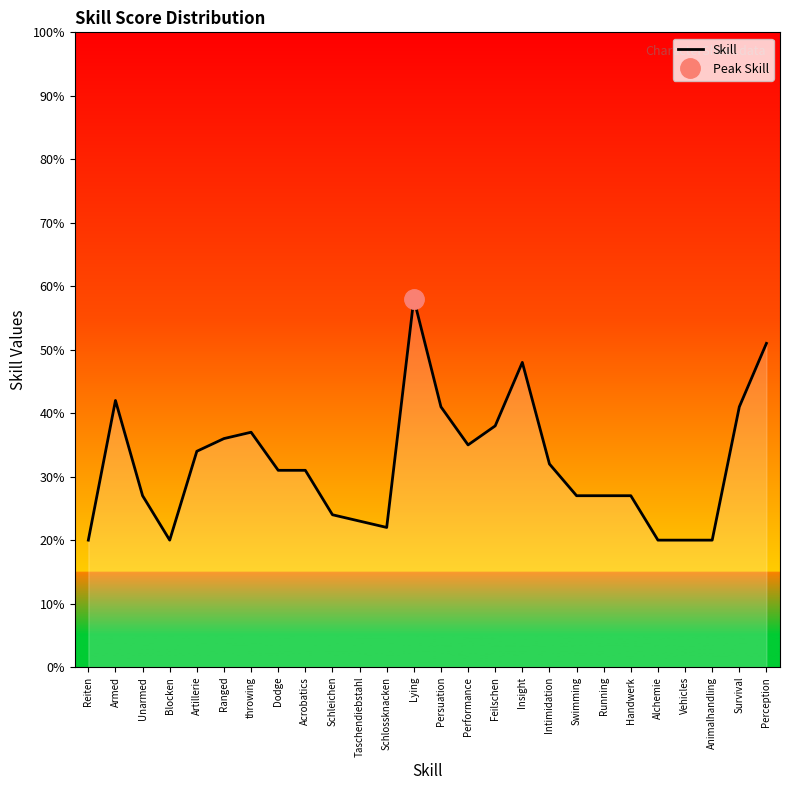

Approximately how many times larger is the value at Feilschen compared to Armed?

0.9